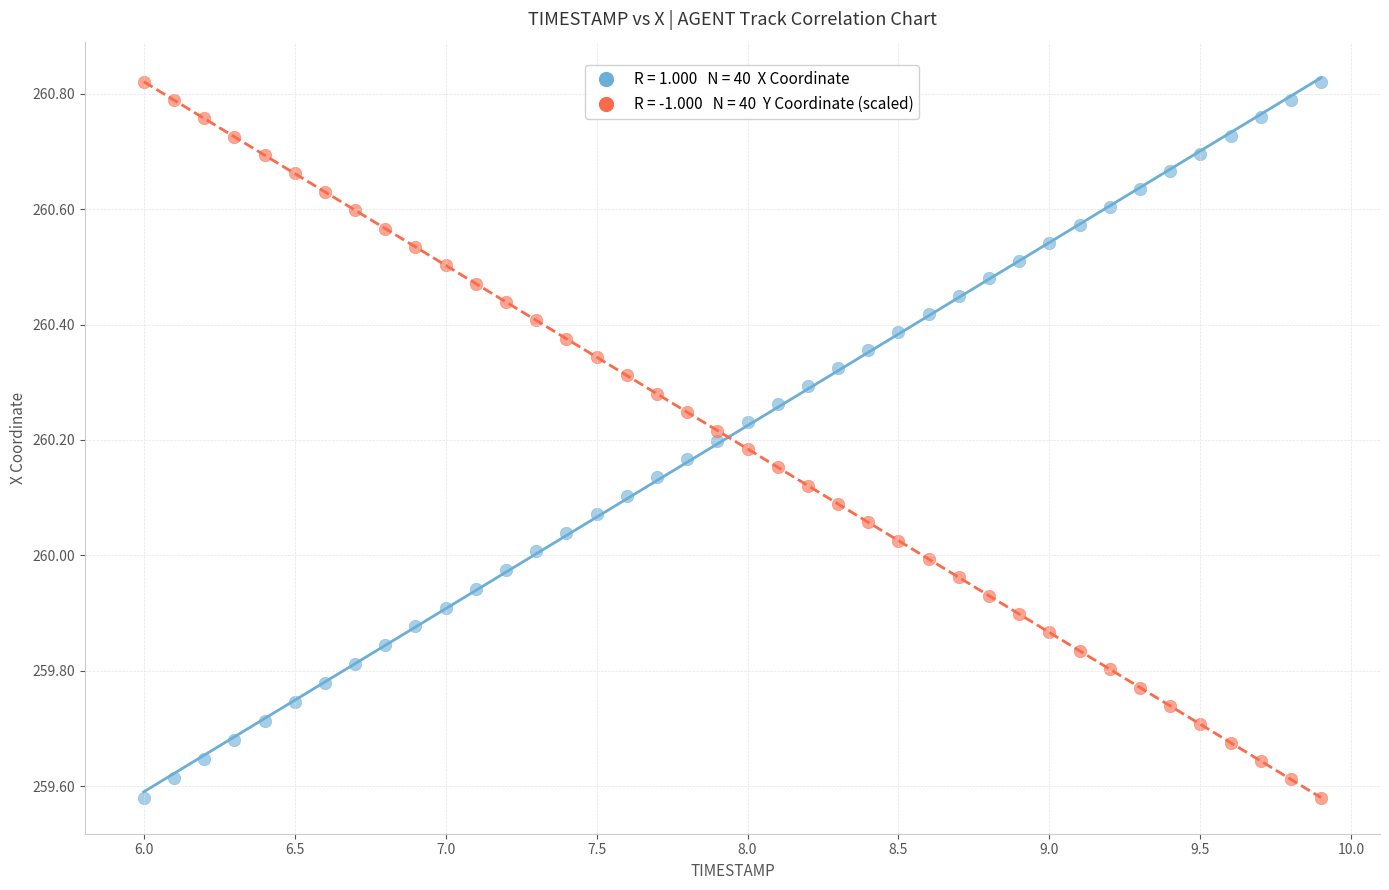

Across all data points, what is the range of Y values (max minus min)?

1.2